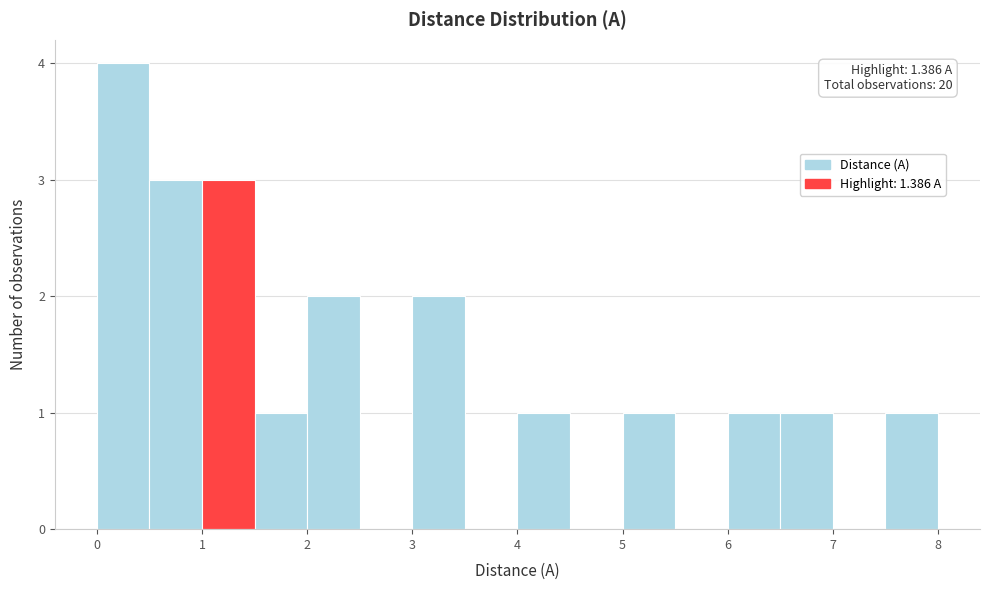

Which range on the x-axis has the tallest bar?

0.0 to 0.5